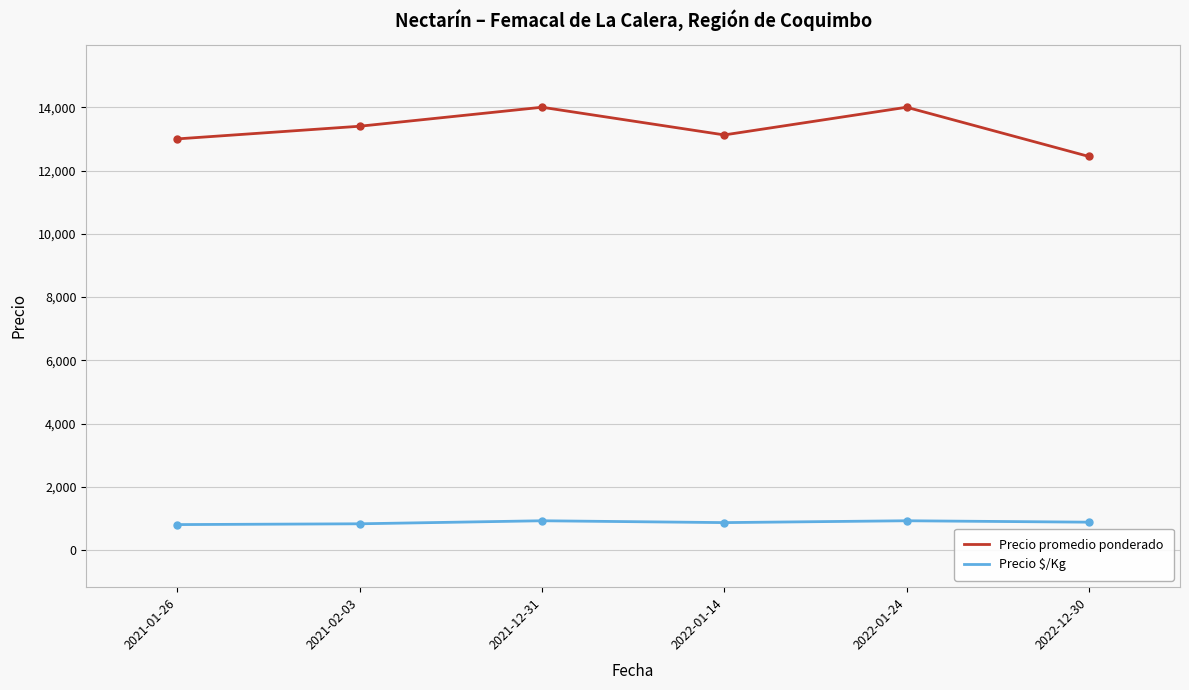

What is the minimum value shown in the chart?

812.5